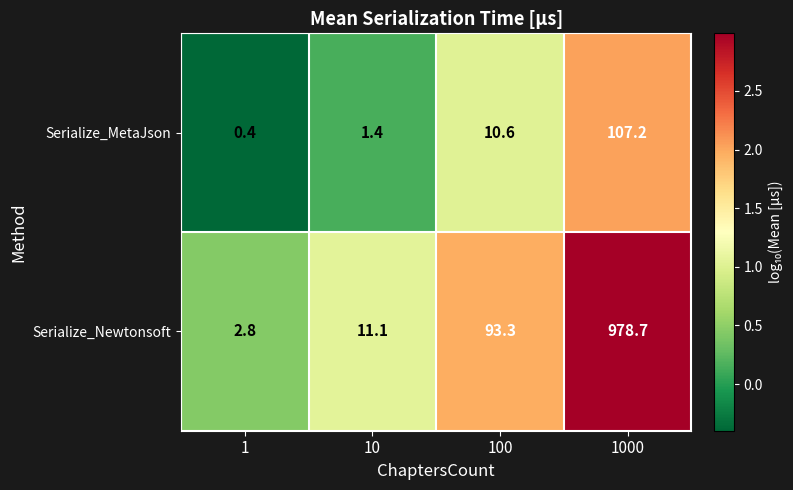

At 1000, list the series in order from smallest to largest.

Serialize_MetaJson, Serialize_Newtonsoft